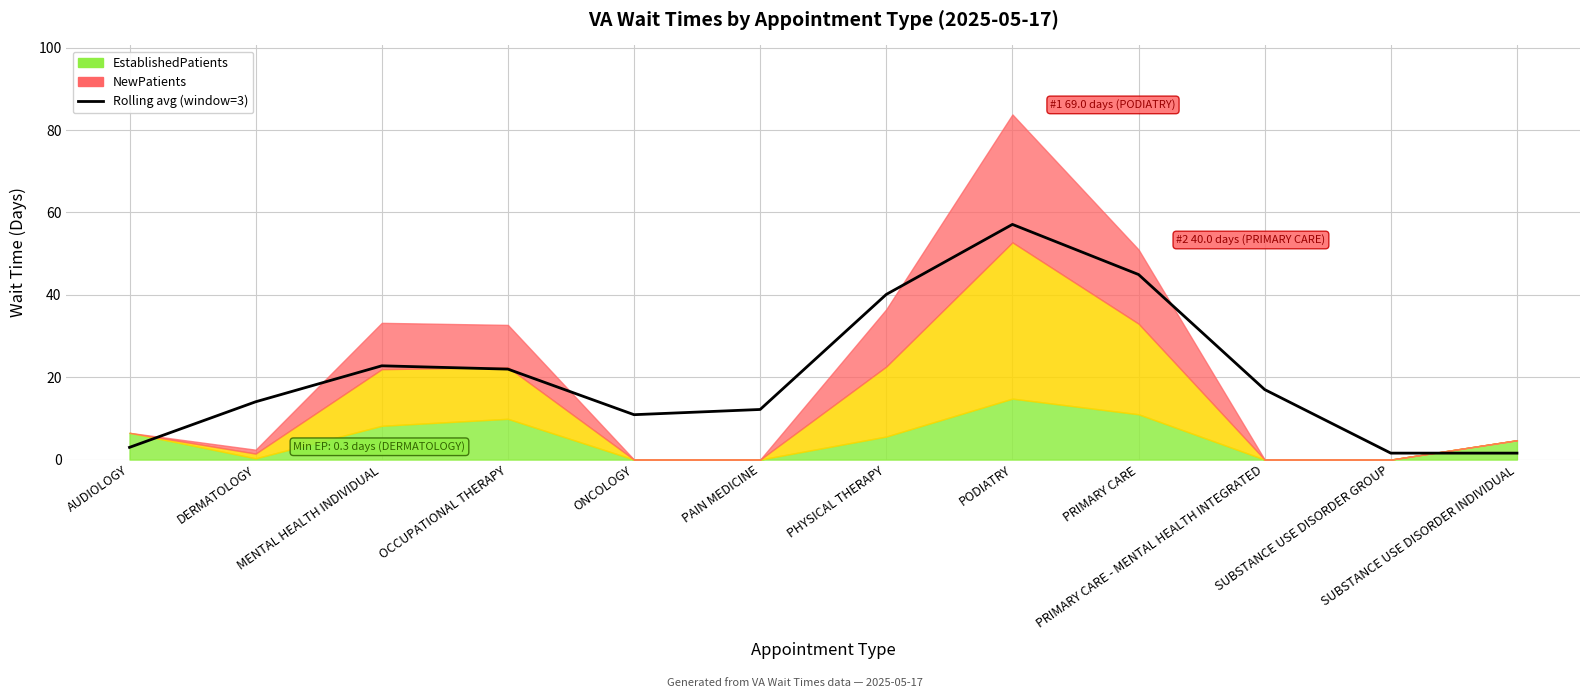

List the labels in order of value, largest first.

PODIATRY, PRIMARY CARE, PHYSICAL THERAPY, MENTAL HEALTH INDIVIDUAL, OCCUPATIONAL THERAPY, PRIMARY CARE - MENTAL HEALTH INTEGRATED, DERMATOLOGY, PAIN MEDICINE, ONCOLOGY, AUDIOLOGY, SUBSTANCE USE DISORDER GROUP, SUBSTANCE USE DISORDER INDIVIDUAL